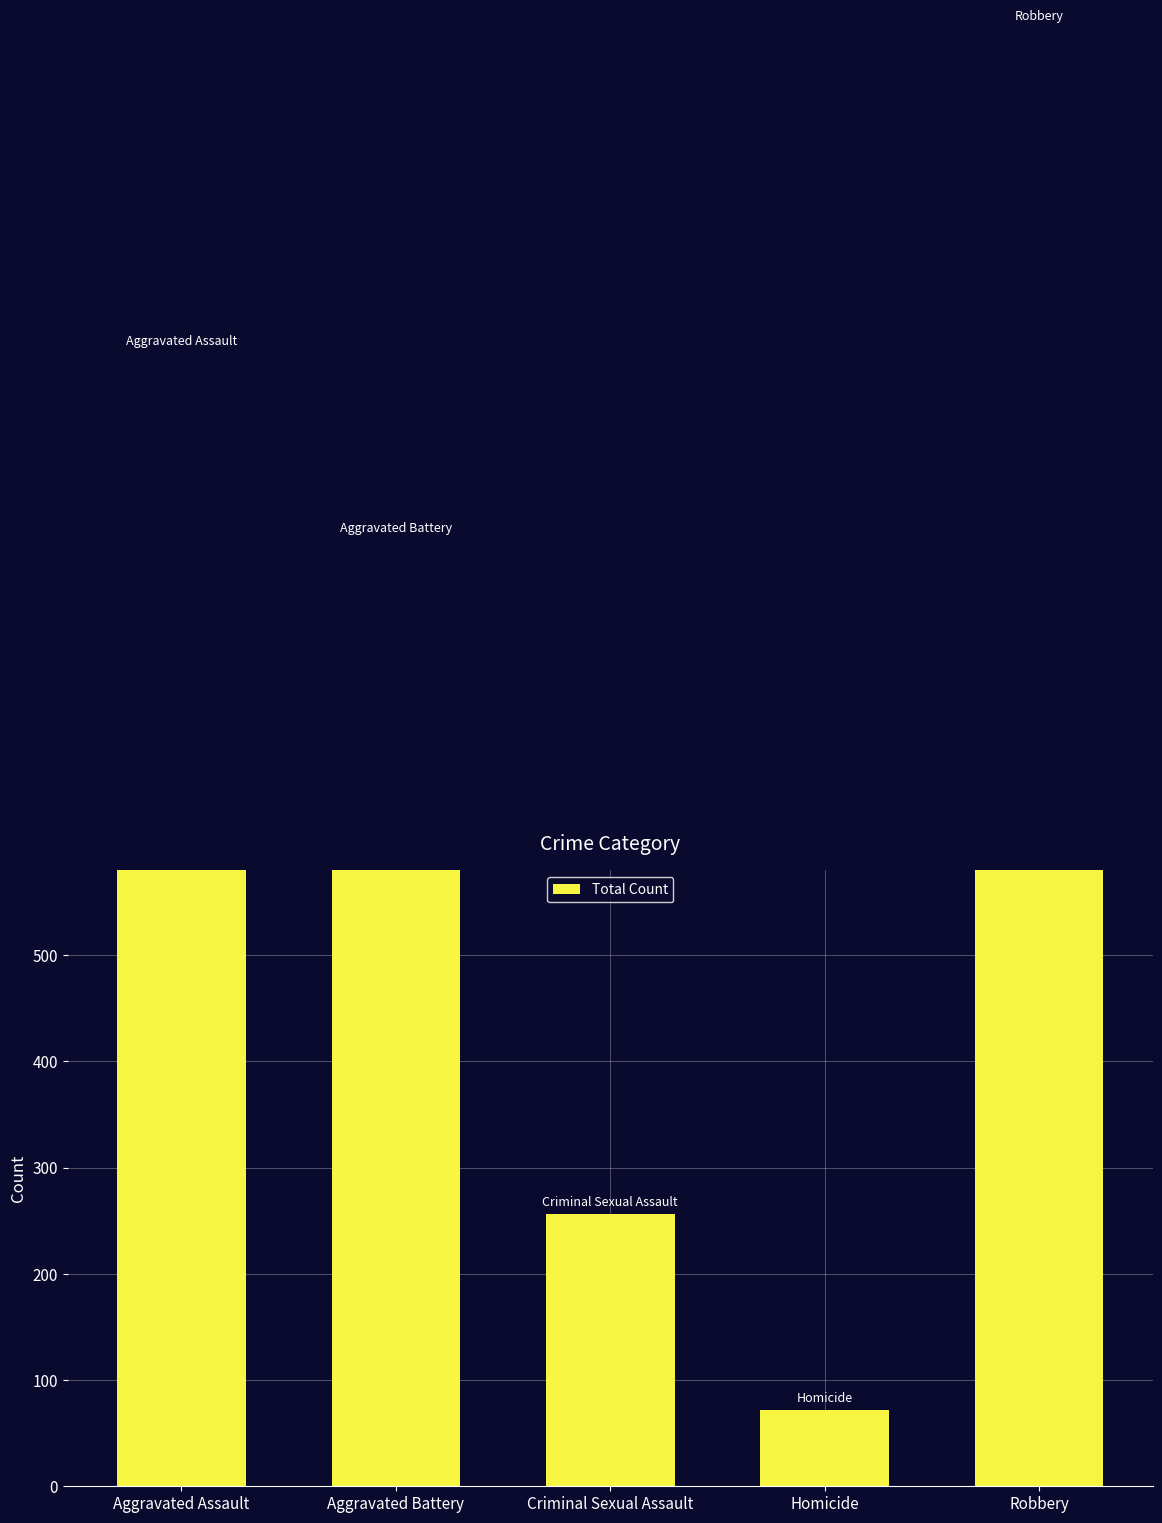

At which label is the value closest to 722?

Aggravated Battery